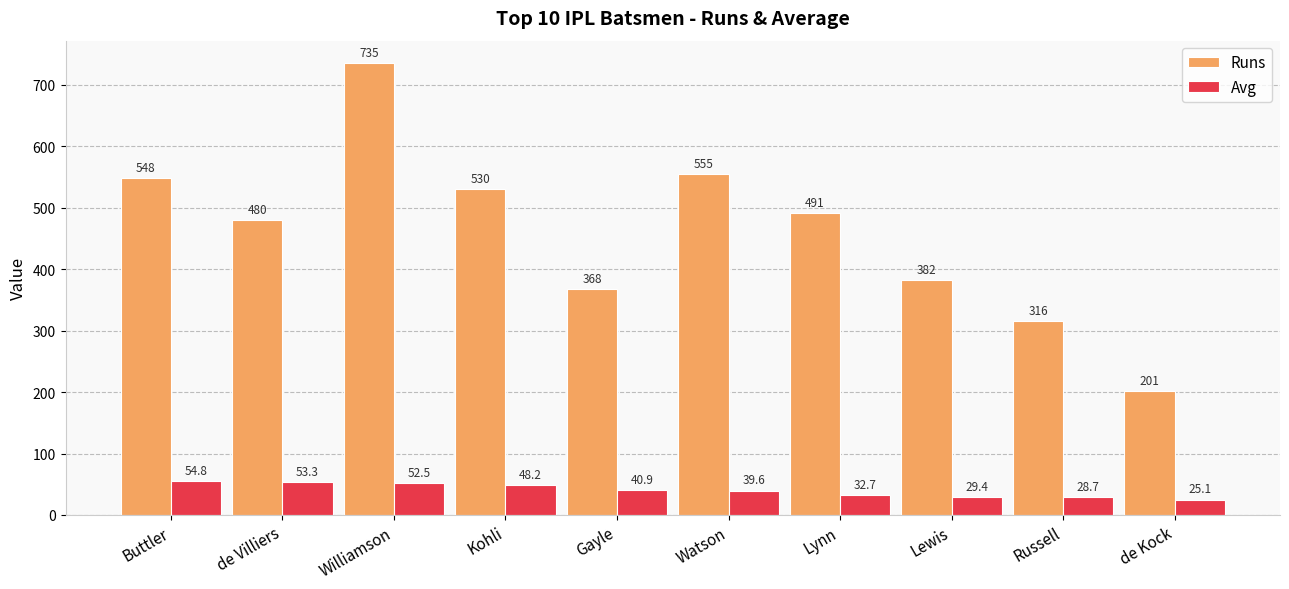

What position from the right is de Villiers?

9